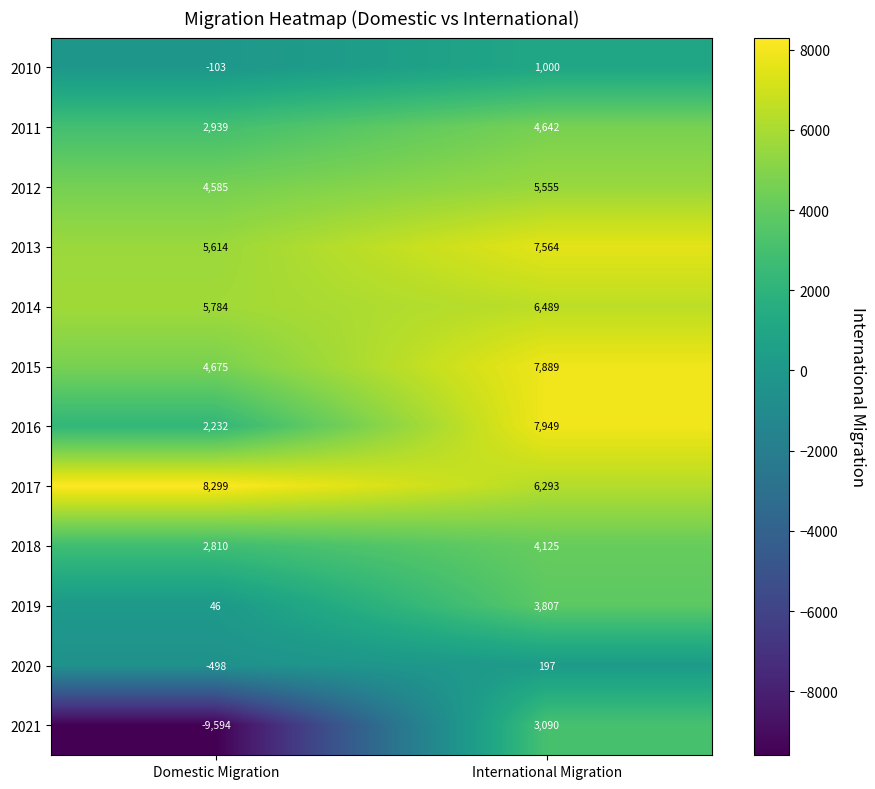

At which category is the sum across all series the highest?

International Migration